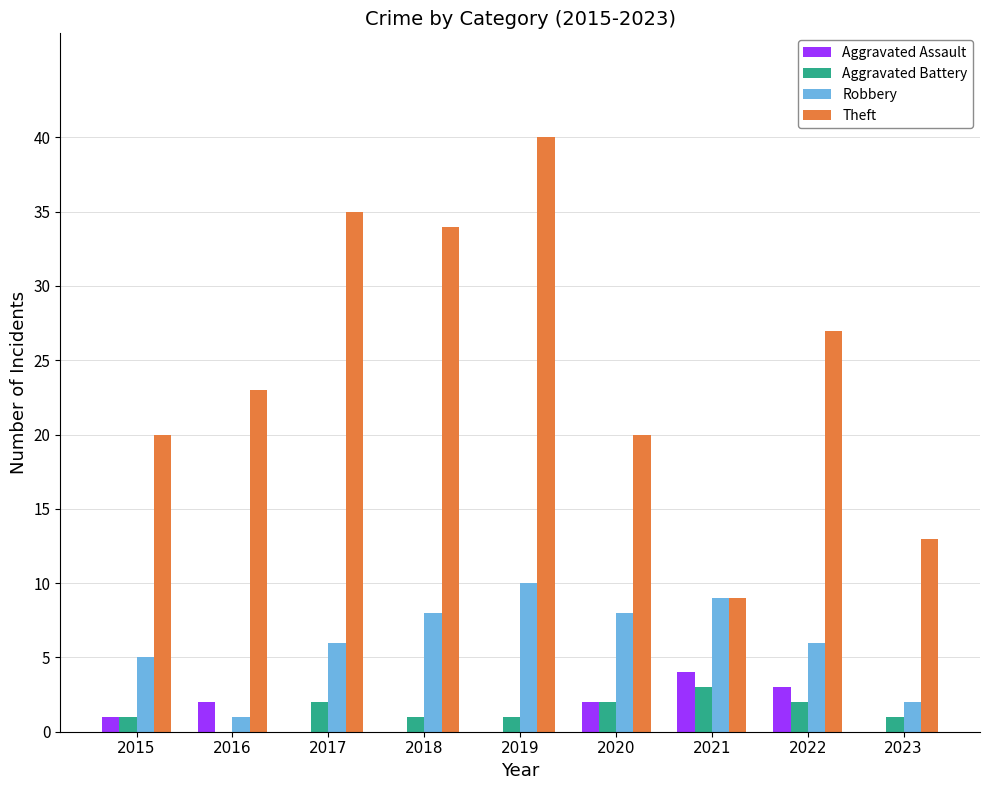

Which category has the highest value across all series?

2019